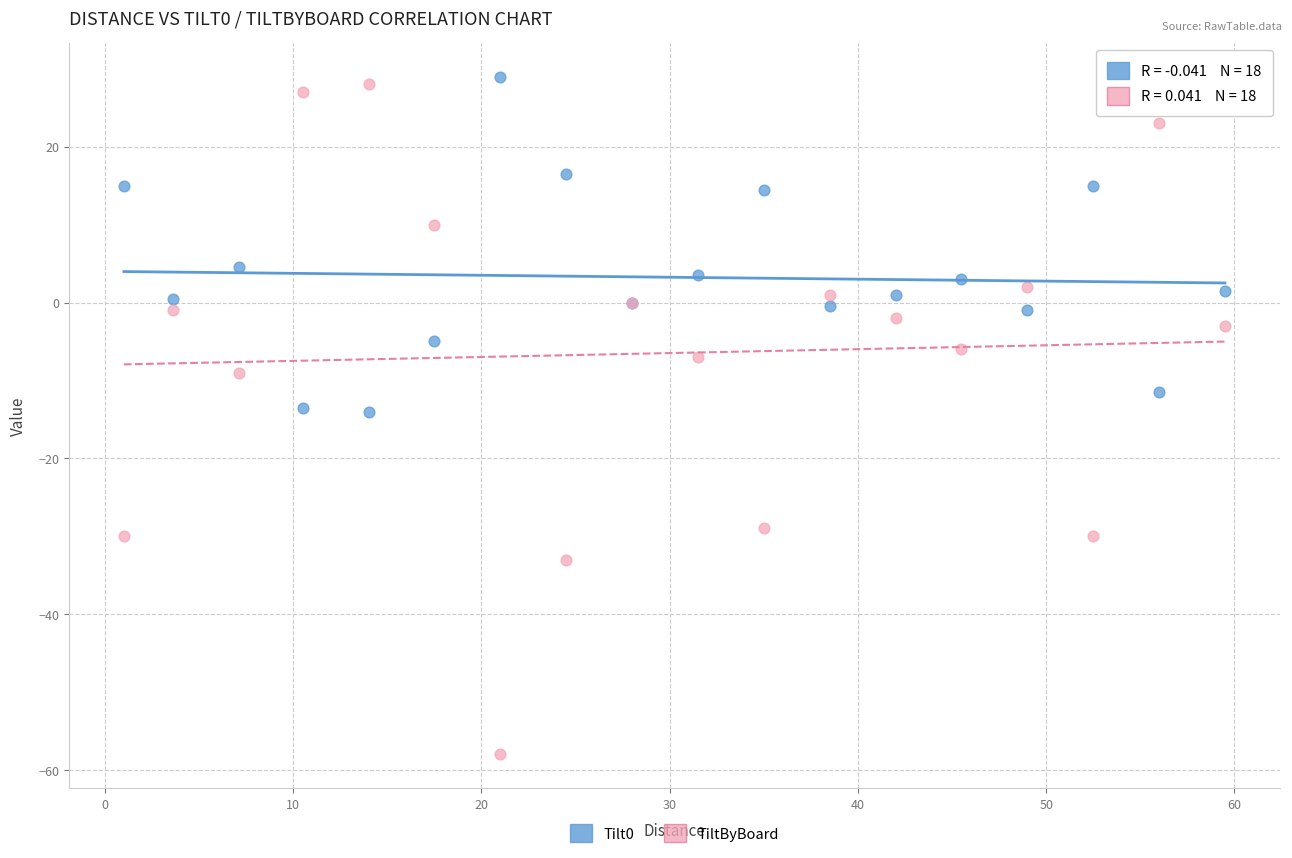

Which series has the widest spread of Y values?

TiltByBoard